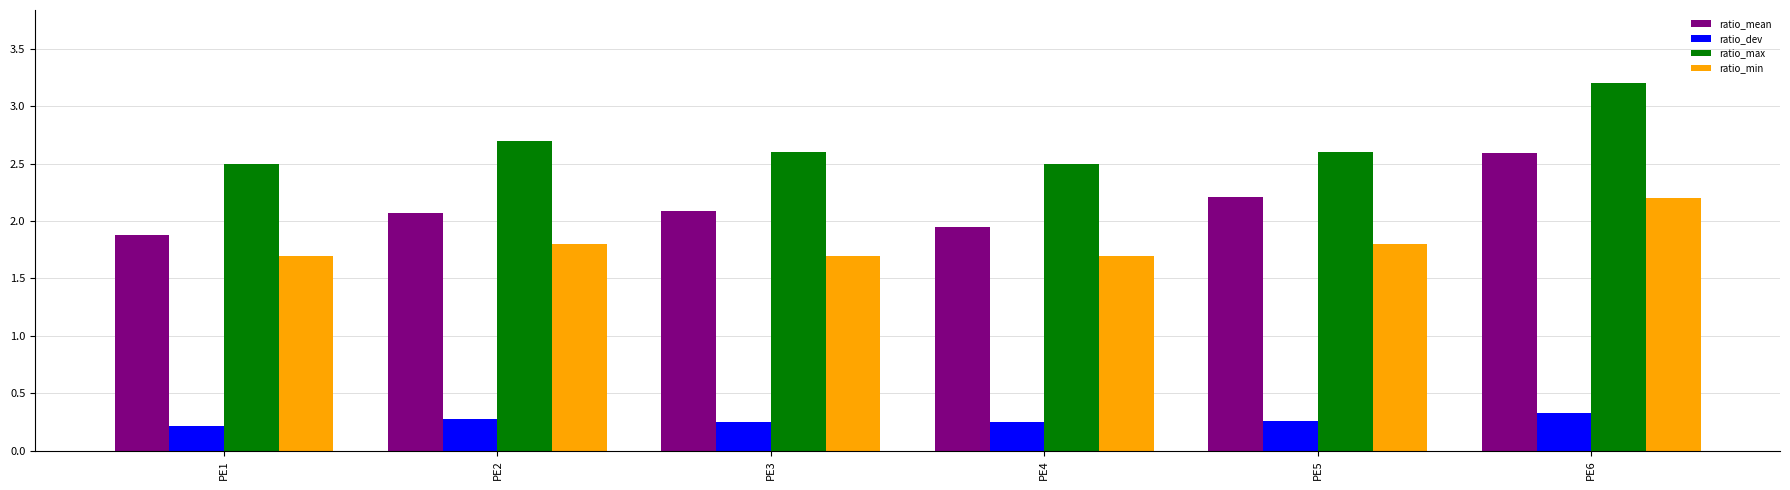

The value of ratio_max at PE6 is 5.2. True or false?

False